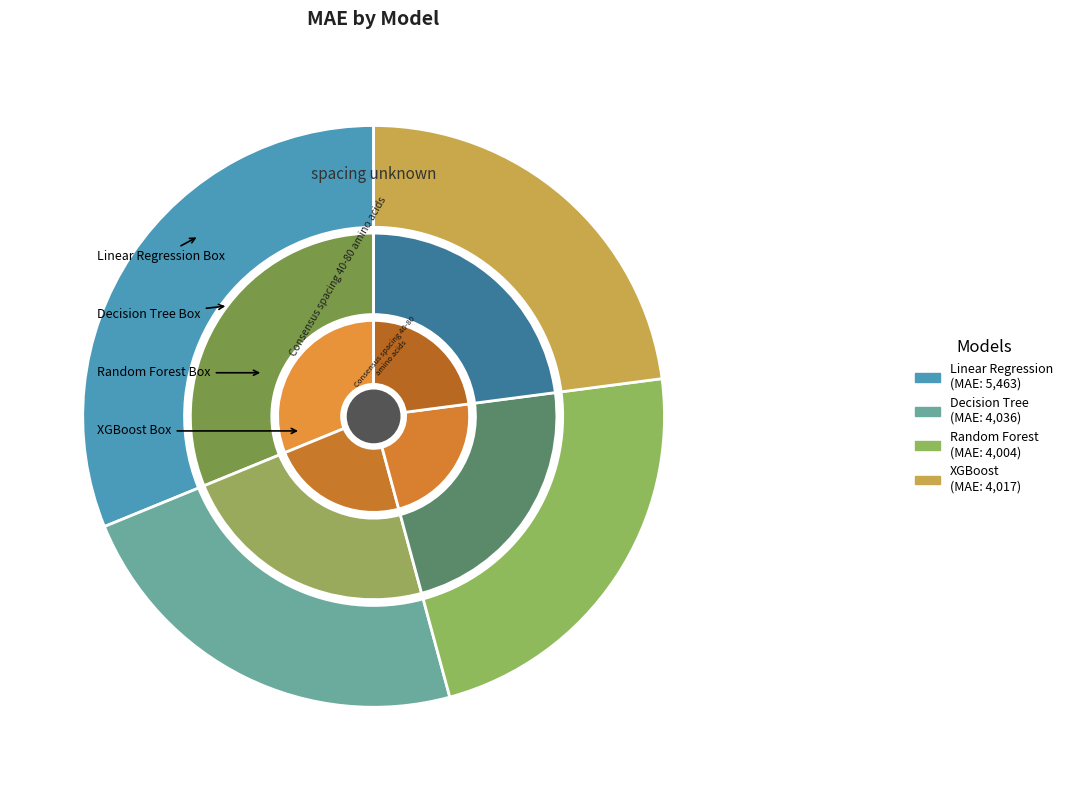

What is the largest slice in the pie chart?

Linear Regression